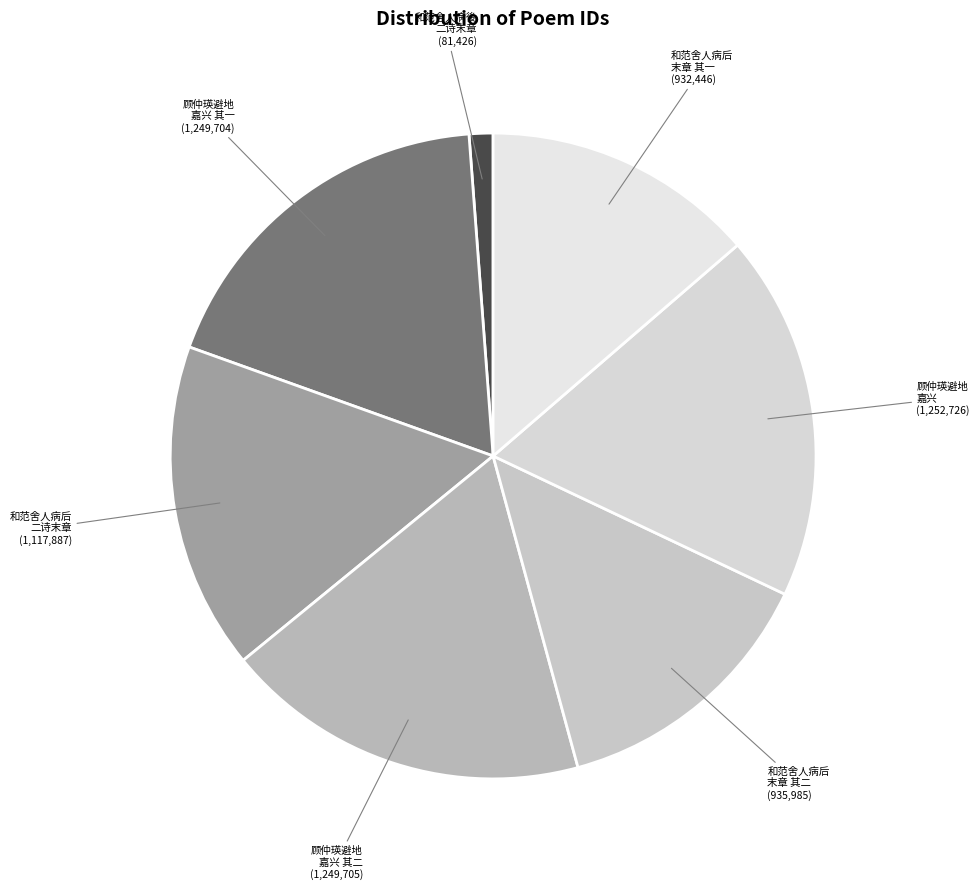

Does any single category account for the majority?

No